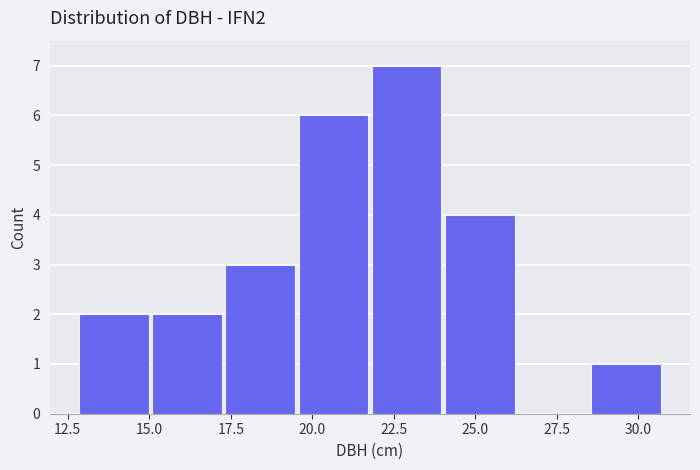

Over which range of the x-axis is the bar tallest?

22.0 to 24.0